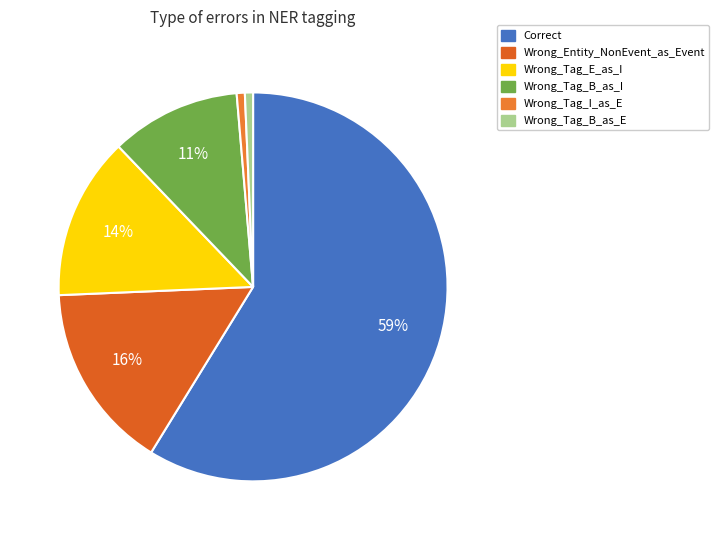

What is the largest slice in the pie chart?

Correct